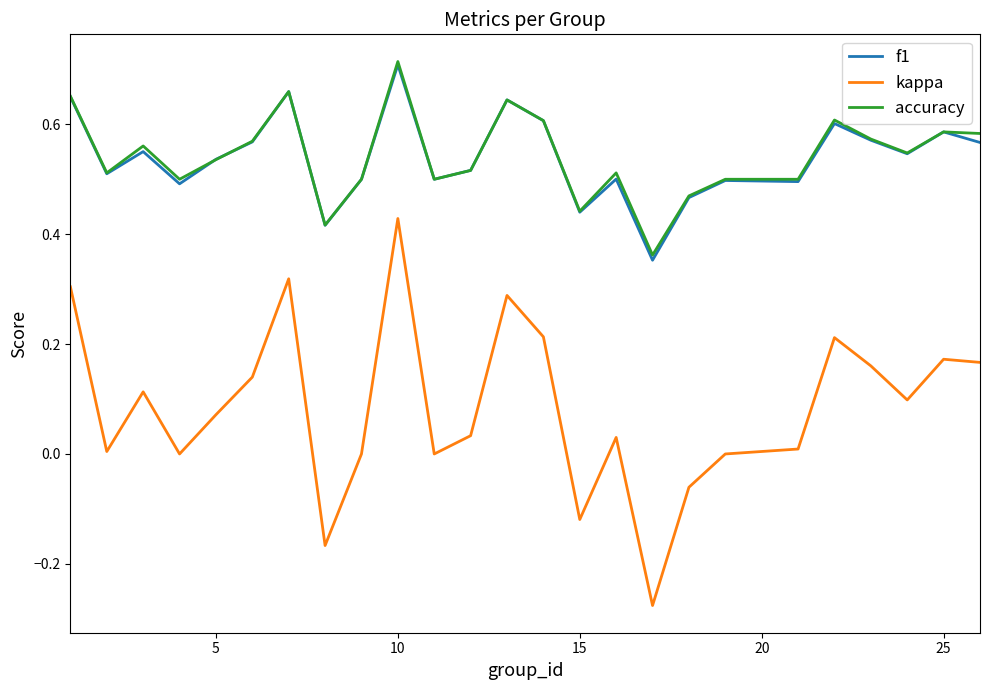

True or false: kappa and accuracy cross at least once.

False